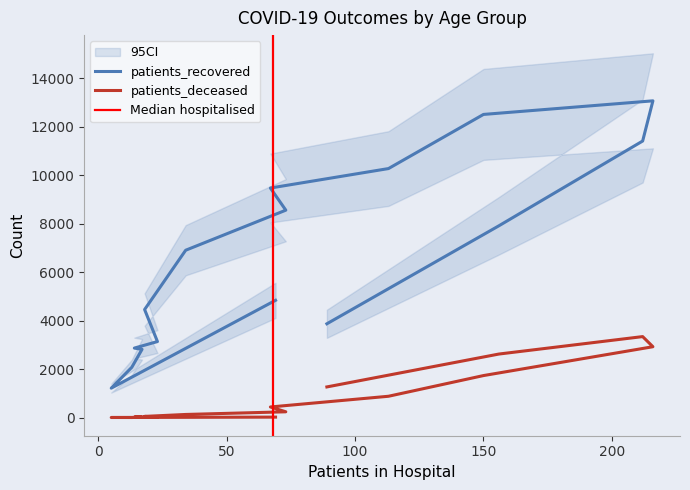

List the series in order of their overall mean, highest first.

patients_recovered, patients_deceased